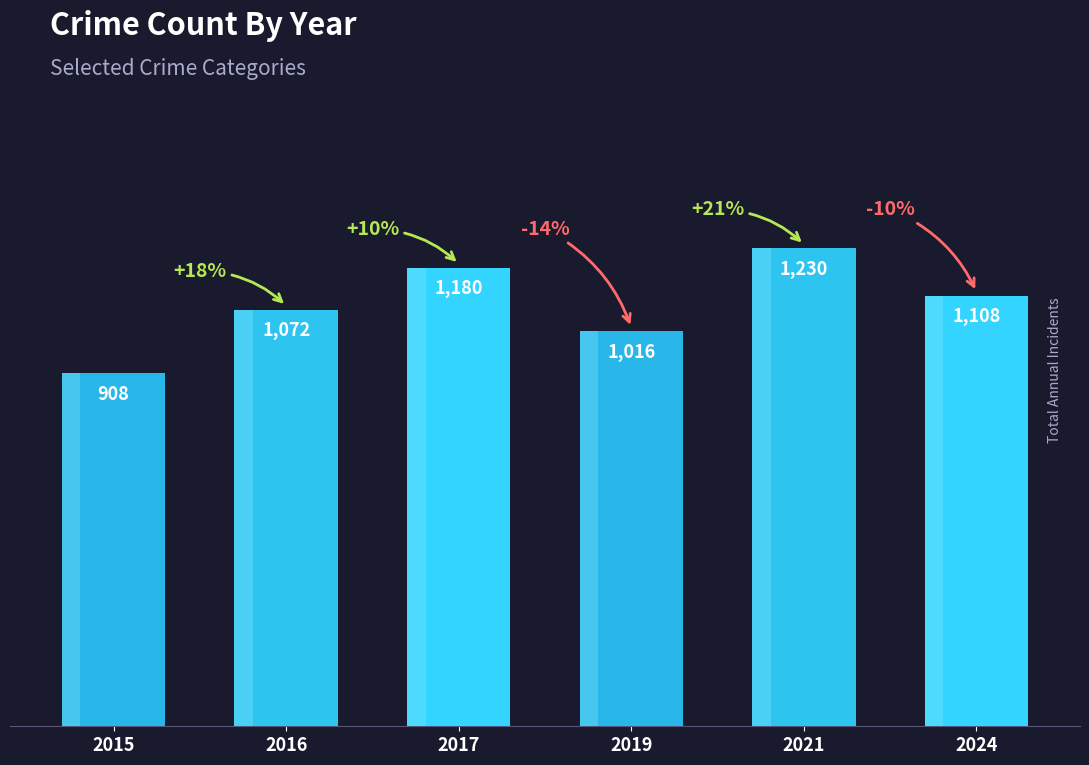

Which label corresponds to the largest value in the chart?

2021